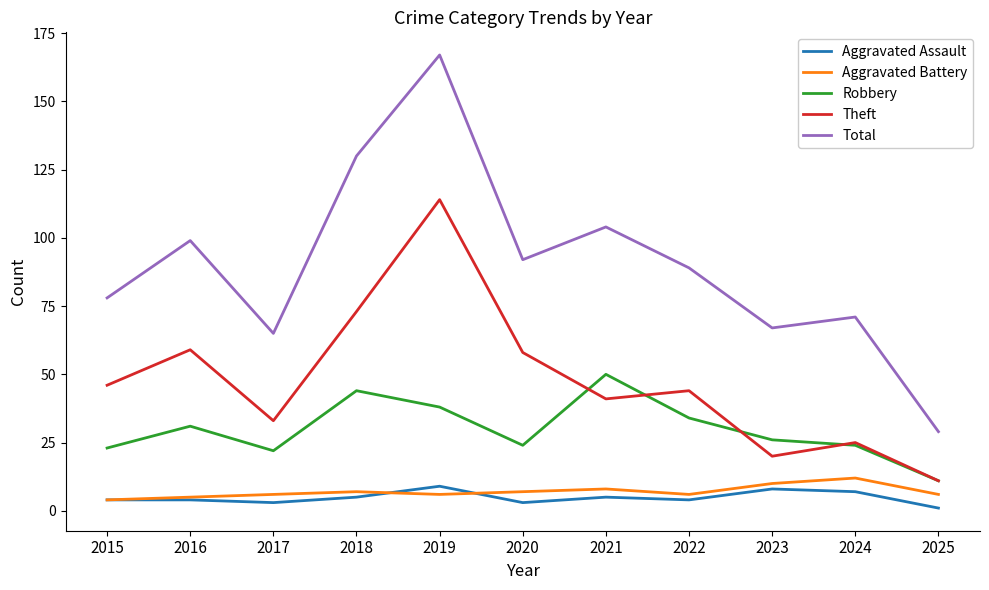

True or false: Robbery and Aggravated Battery intersect in this chart.

False